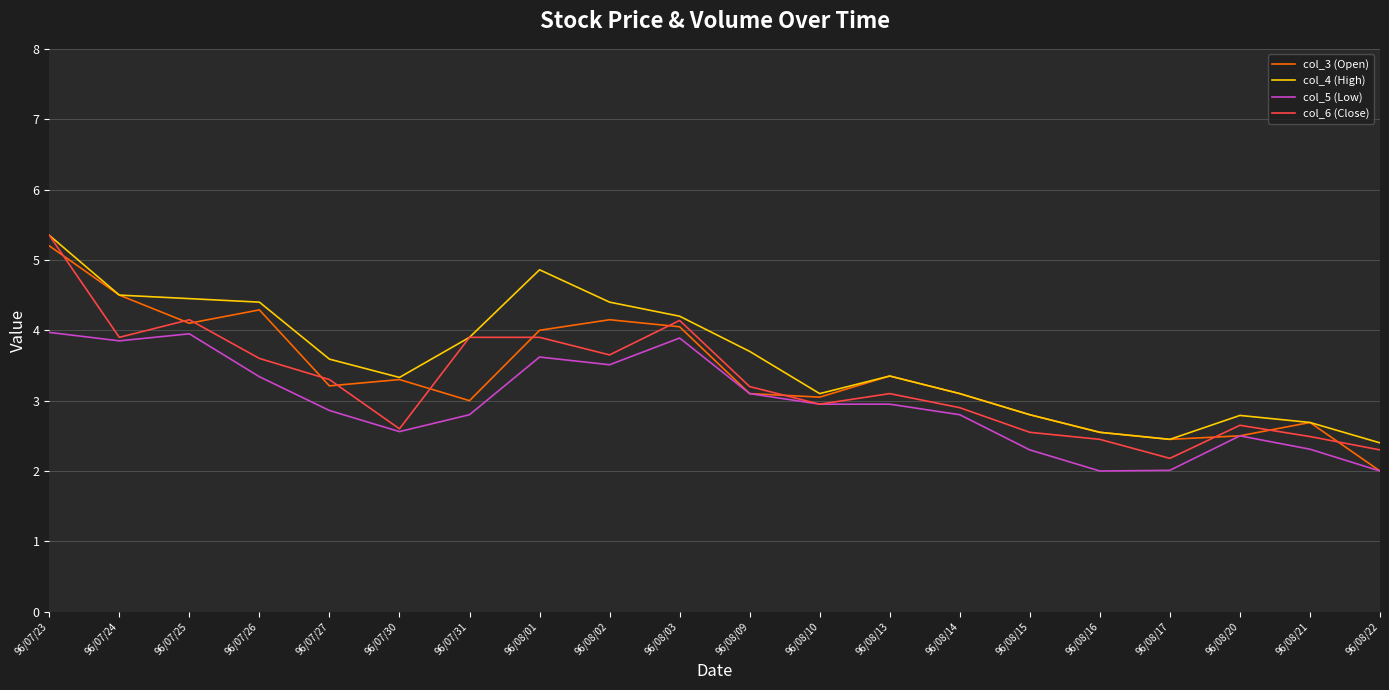

True or false: col_4 (High) has more than 2 interior local peaks.

True